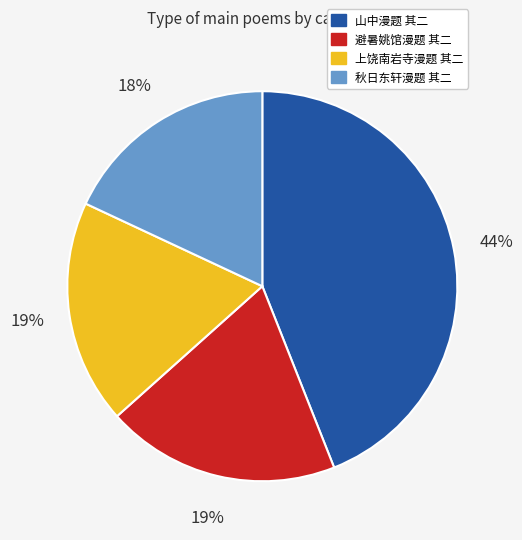

What percentage is the 避暑姚馆漫题 其二 slice, to the nearest percent?

19%